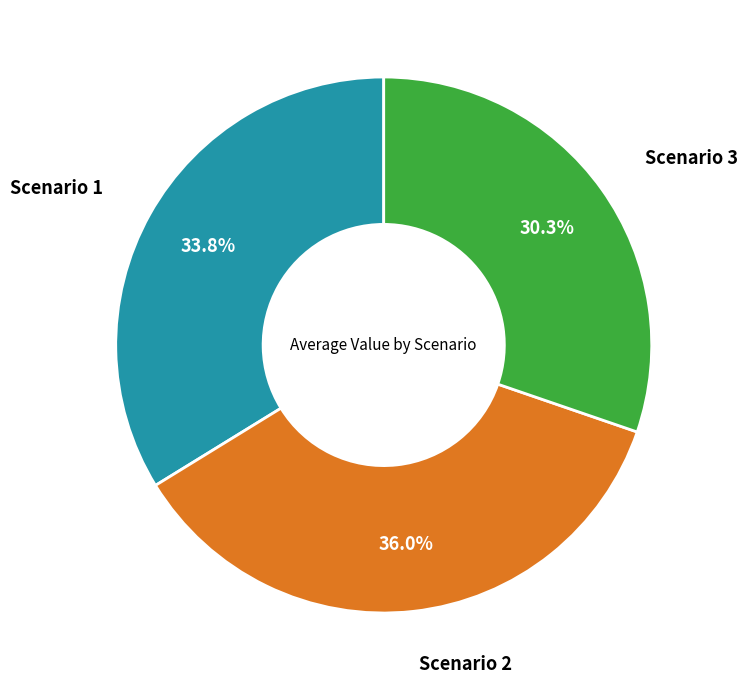

What percentage is the Scenario 3 slice, to the nearest percent?

30%